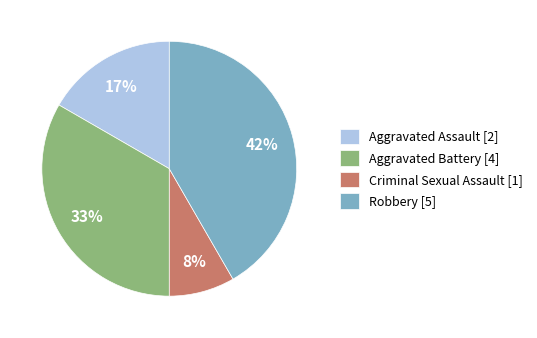

How many segments does this pie chart have?

4